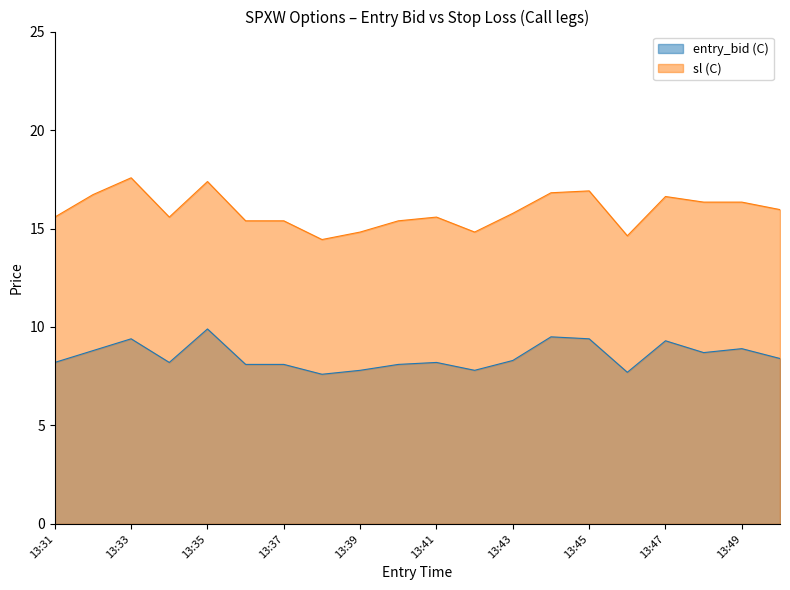

What value does the entry_bid (C) series have at 13:33?

9.4